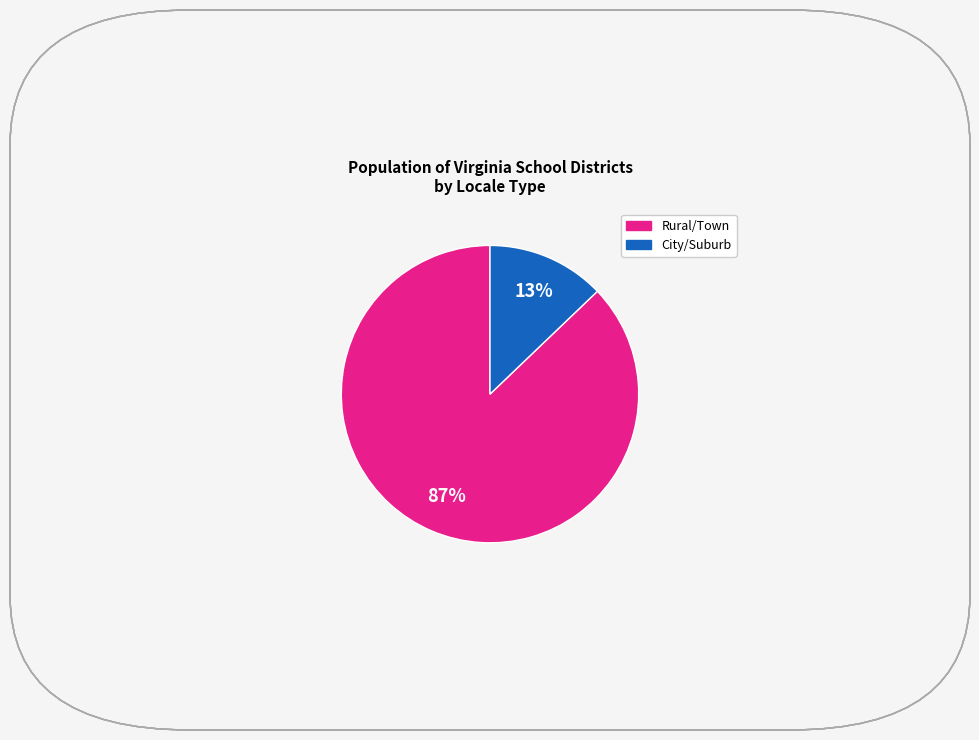

Is there any slice that represents more than half of the pie?

Yes